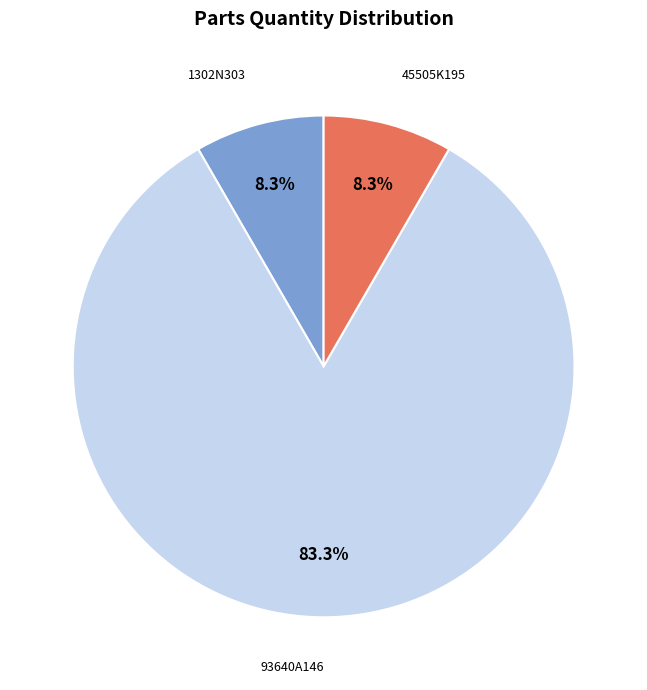

Does 1302N303 account for over 50% of the chart?

No